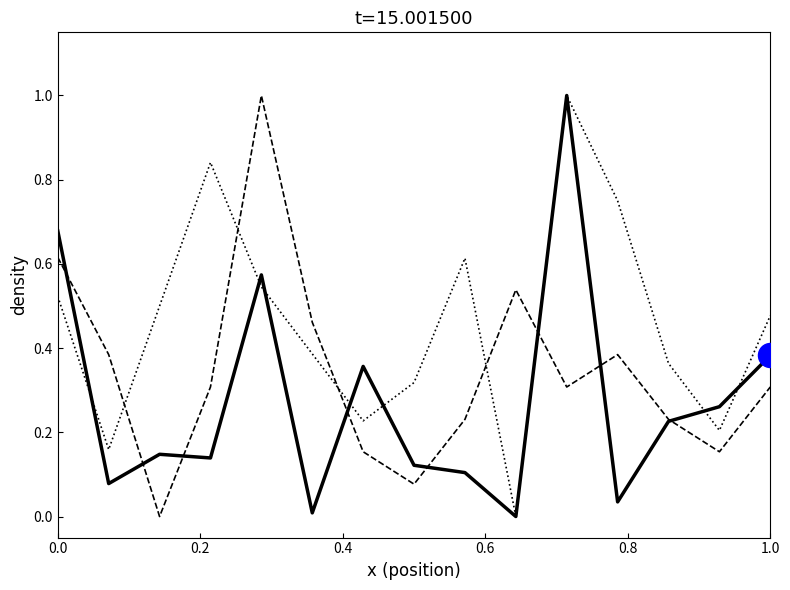

What is the maximum value shown in the chart?

1.0